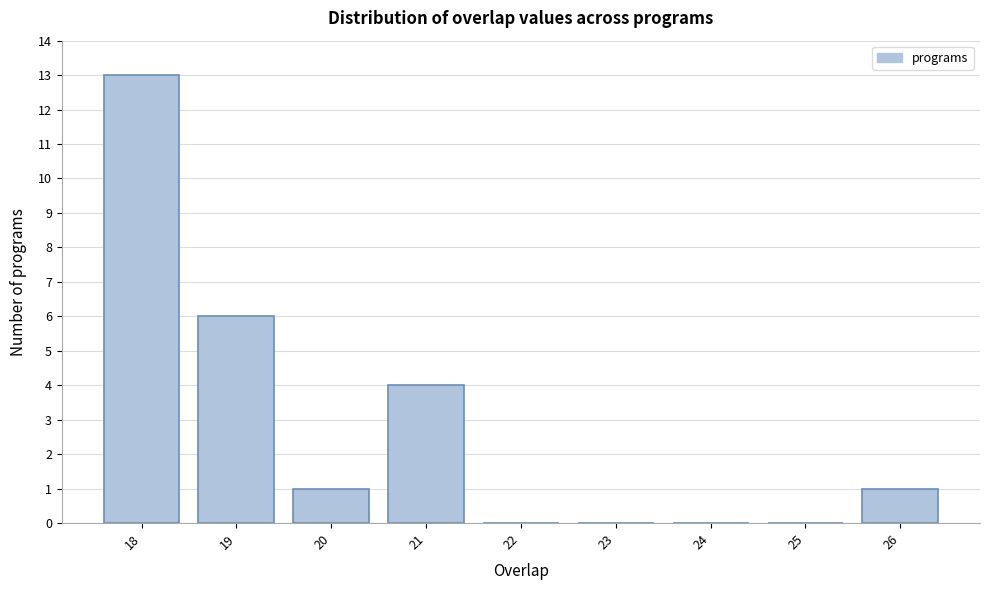

Reading left to right, list every bar in this chart as the range it spans on the x-axis followed by its height. The values are not printed on the chart, so give them approximately, as read against the axis.

17.5 to 18.5: 13
18.5 to 19.5: 6
19.5 to 20.5: 1
20.5 to 21.5: 4
21.5 to 22.5: 0
22.5 to 23.5: 0
23.5 to 24.5: 0
24.5 to 25.5: 0
25.5 to 26.5: 1